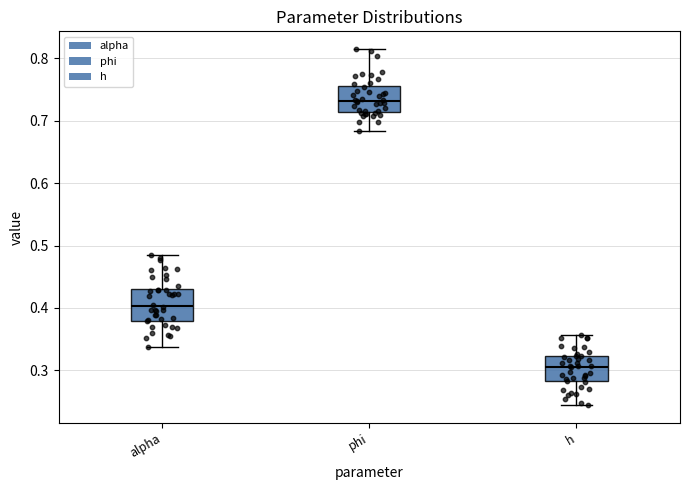

Where does the upper whisker of the box for phi end on the y-axis? The values are not printed on the chart, so give them approximately, as read against the axis.

0.81